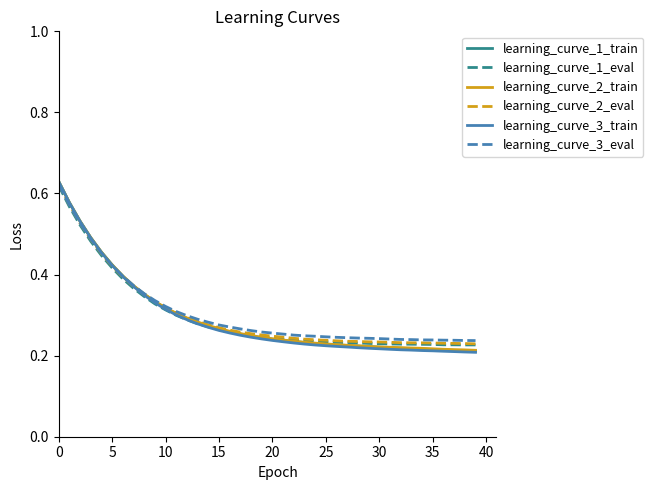

Which series has the widest spread of values?

learning_curve_3_train